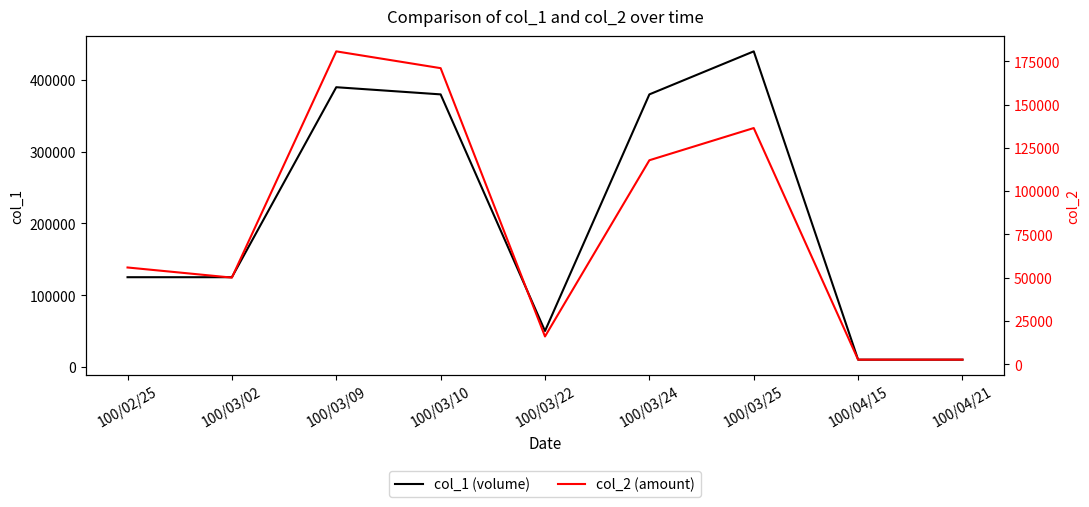

At 100/03/10, list the series in order from largest to smallest.

col_1 (volume), col_2 (amount)